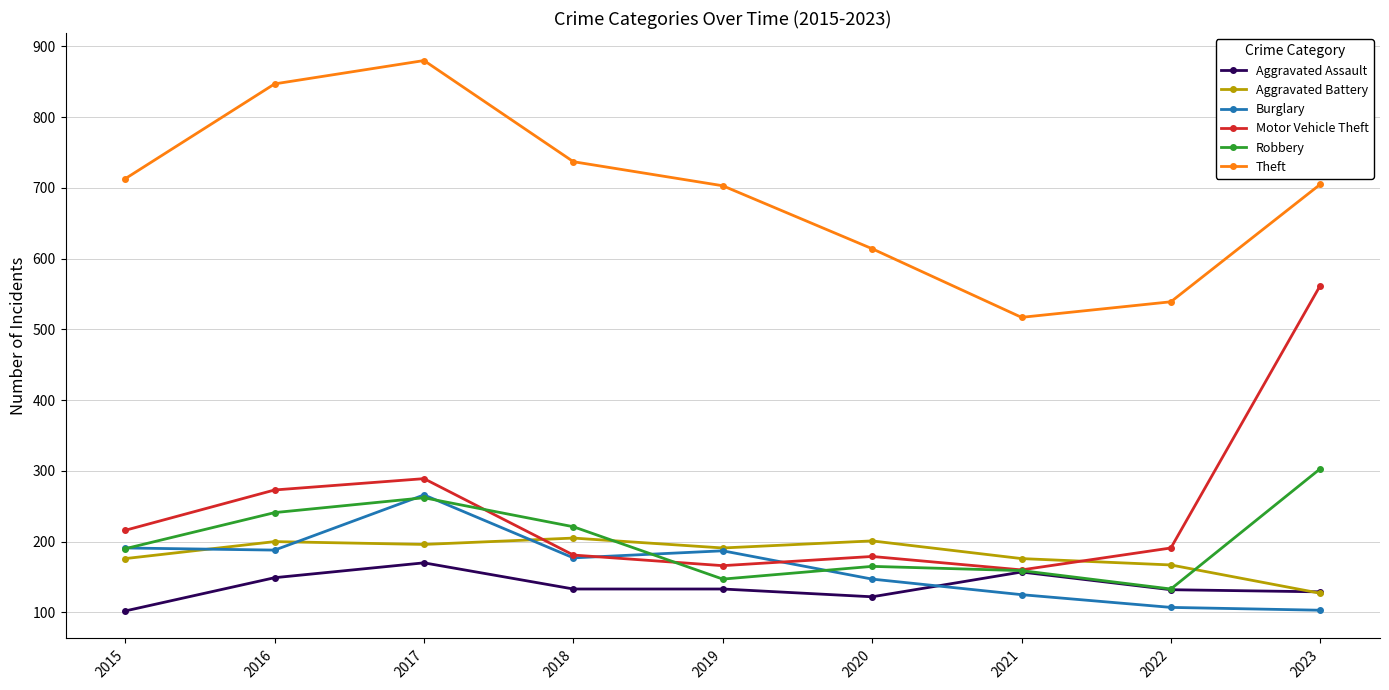

At which category does the chart reach its peak across all series?

2017